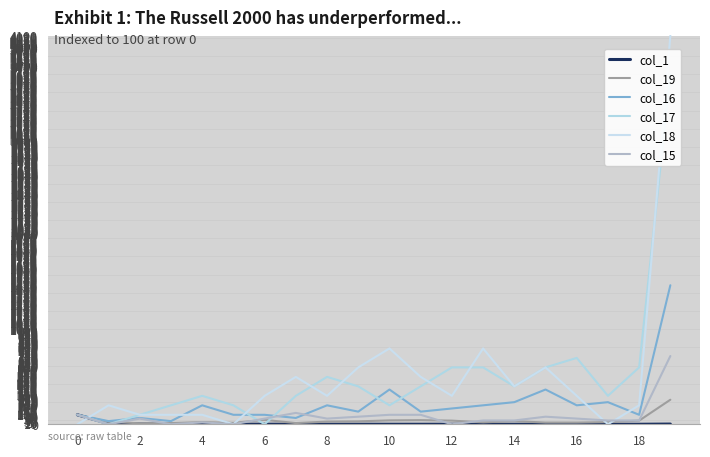

At which category does the chart reach its minimum across all series?

2